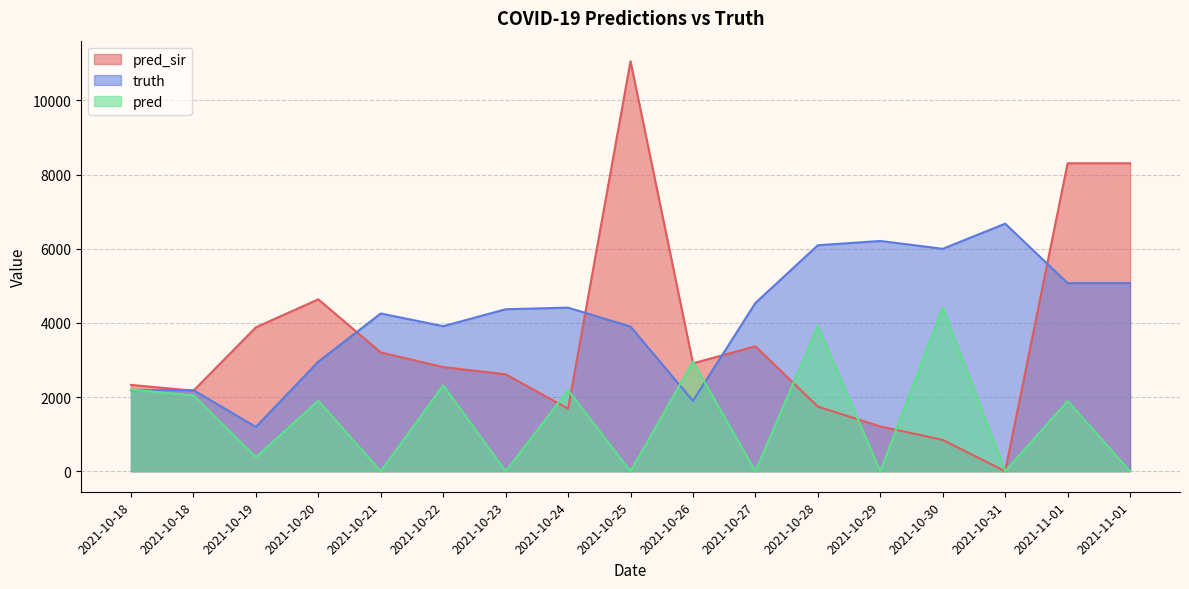

True or false: pred and truth cross at least once.

True